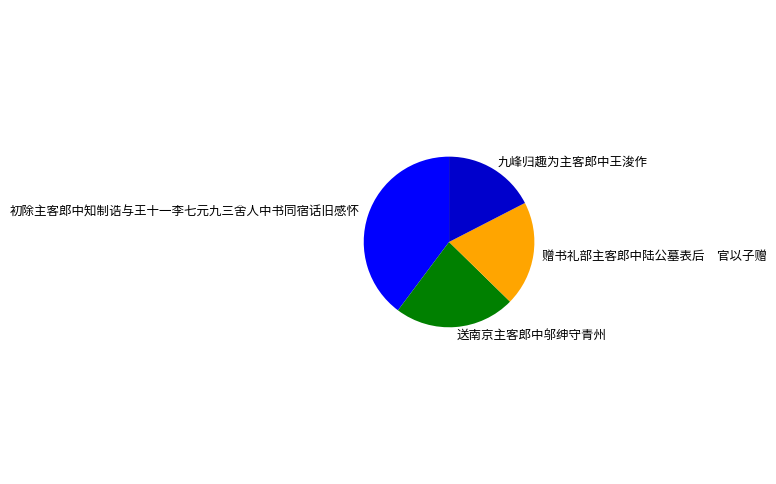

Do 初除主客郎中知制诰与王十一李七元九三舍人中书同宿话旧感怀 and 送南京主客郎中邬绅守青州 together represent more than half of the pie?

Yes